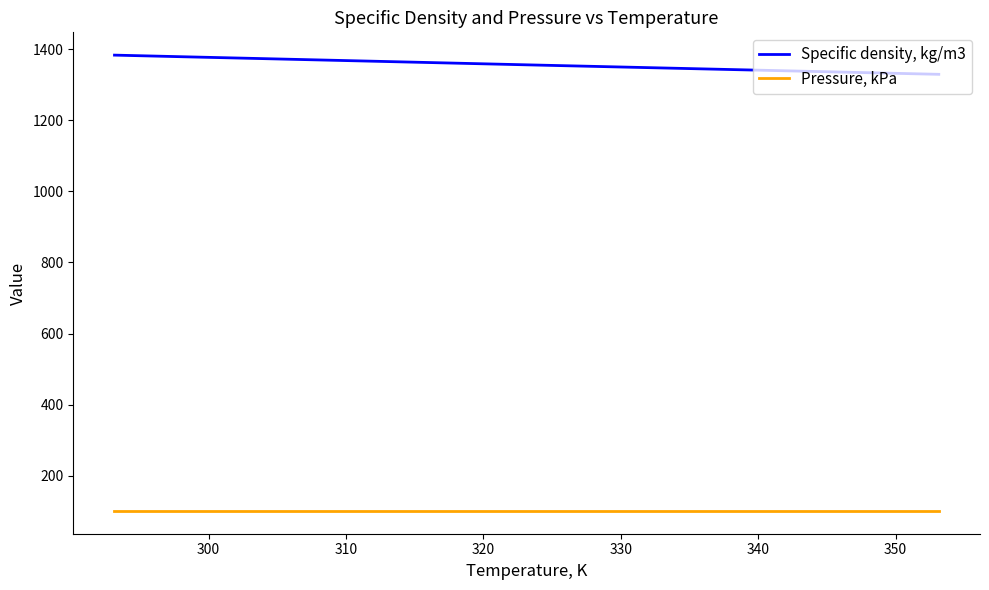

Rank the series by their maximum value, from highest to lowest.

Specific density, kg/m3, Pressure, kPa